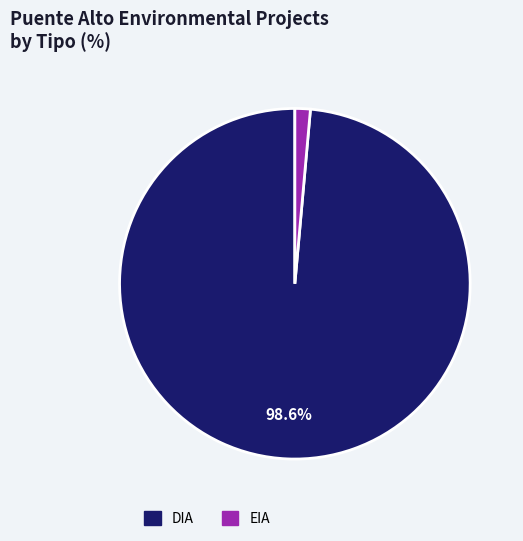

To the nearest percent, what percentage of the pie is EIA?

1%